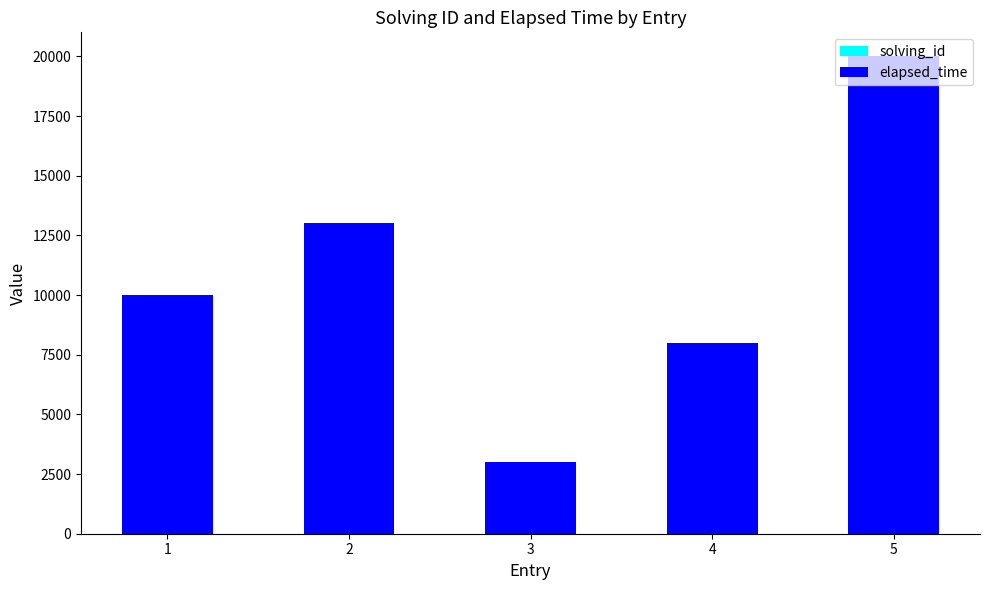

At which category is the sum across all series the highest?

5